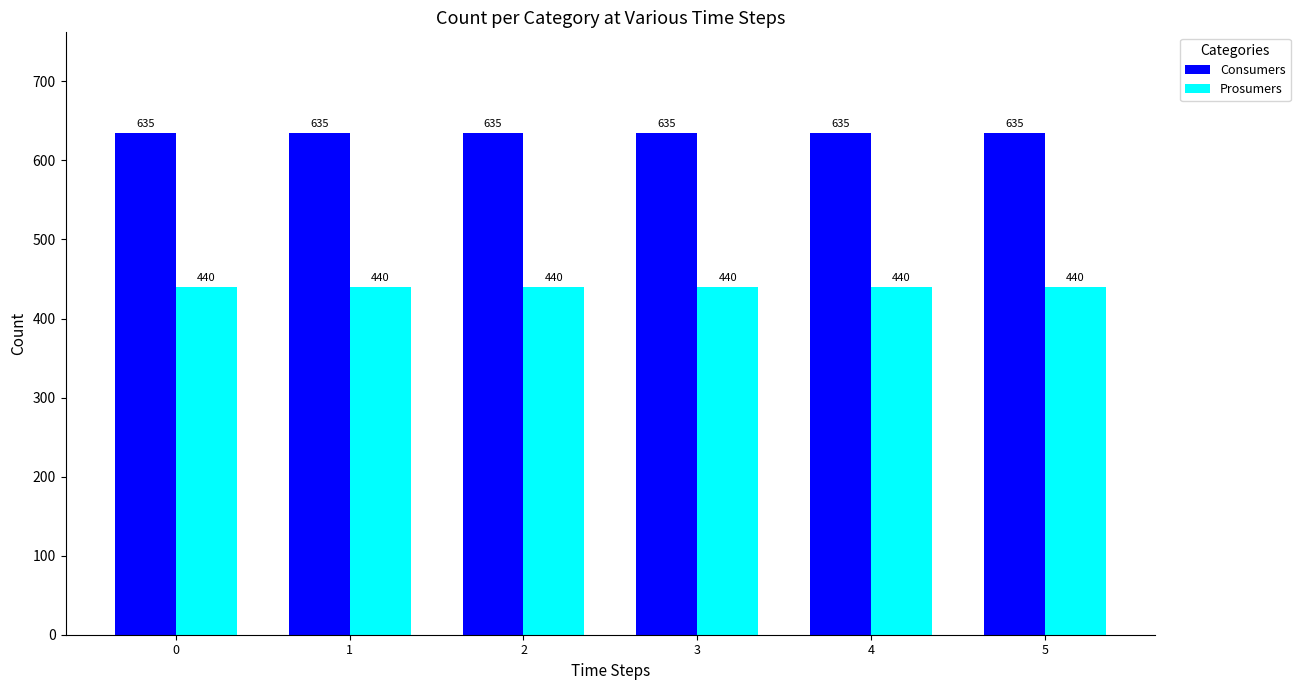

Is it true that Consumers equals 240 at 1?

False